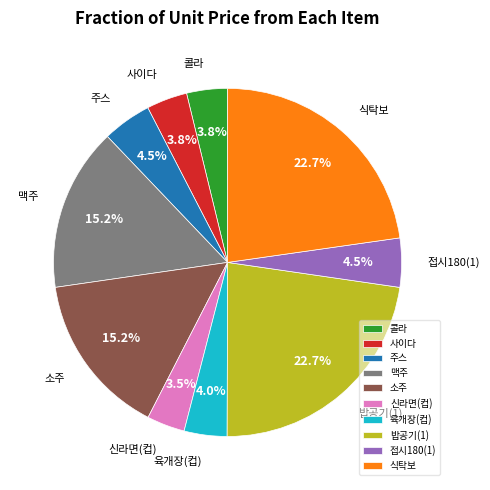

Does any single category account for the majority?

No